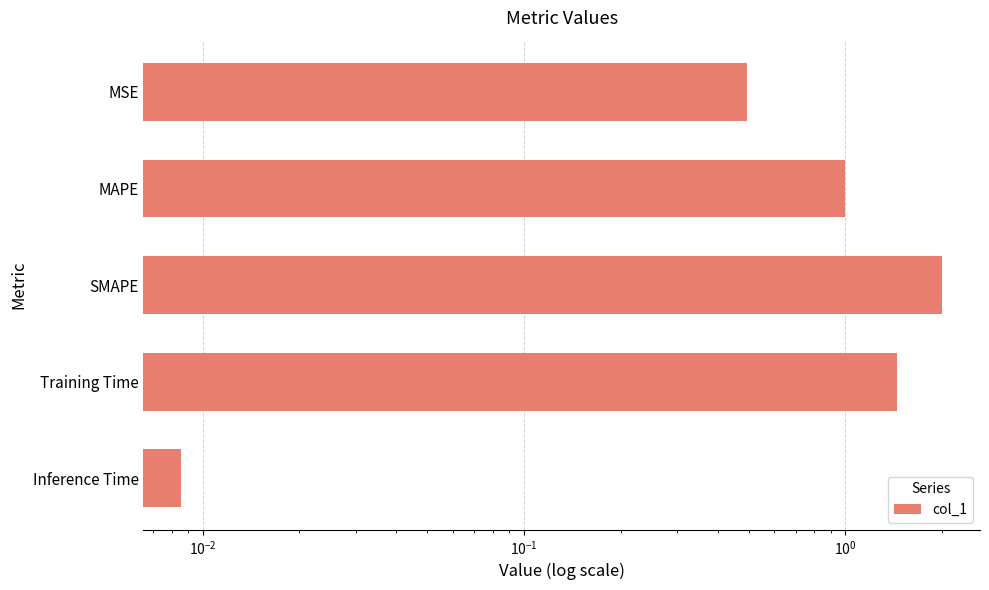

Reading right to left, list all the values displayed in this chart.

0.0	1.4	2.0	1.0	0.5